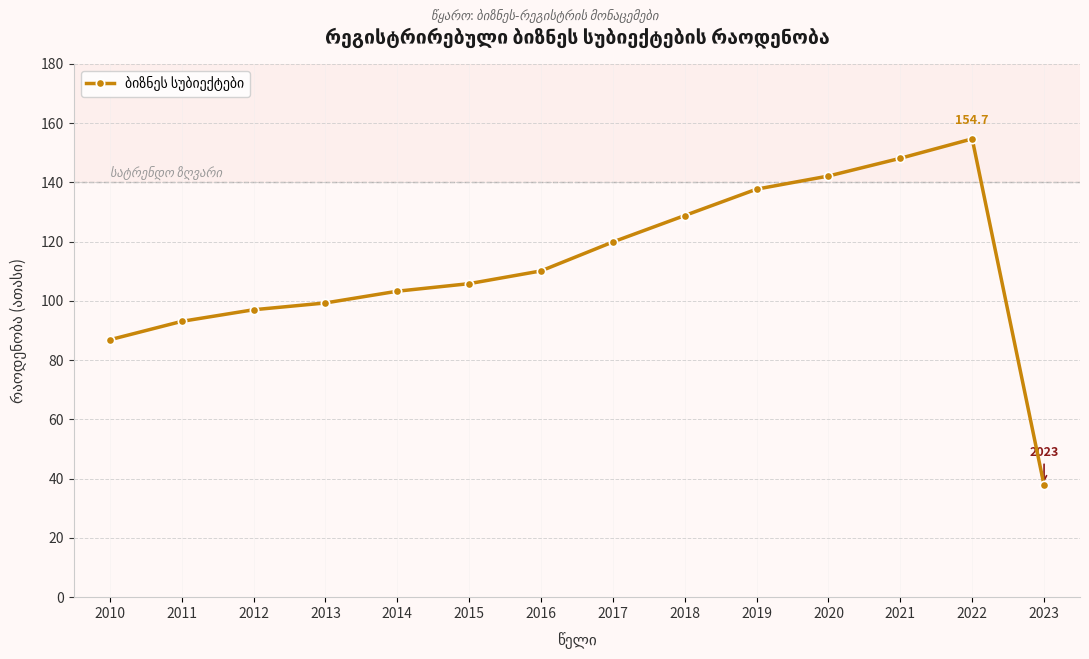

What is the change in value from 2011 to 2012?

+3.9